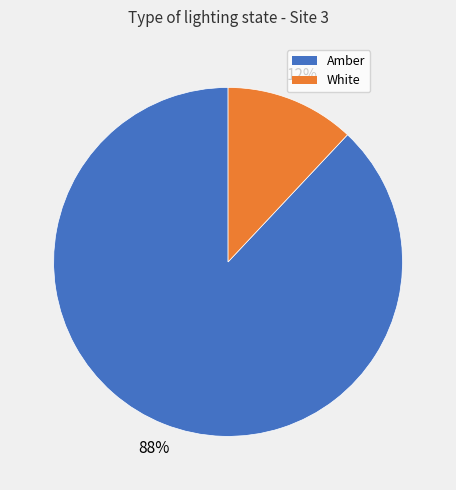

To the nearest percent, what is the average slice percentage?

50%